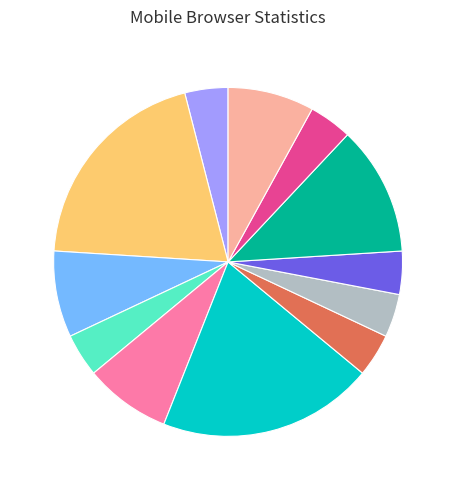

Is there any slice that represents more than half of the pie?

No